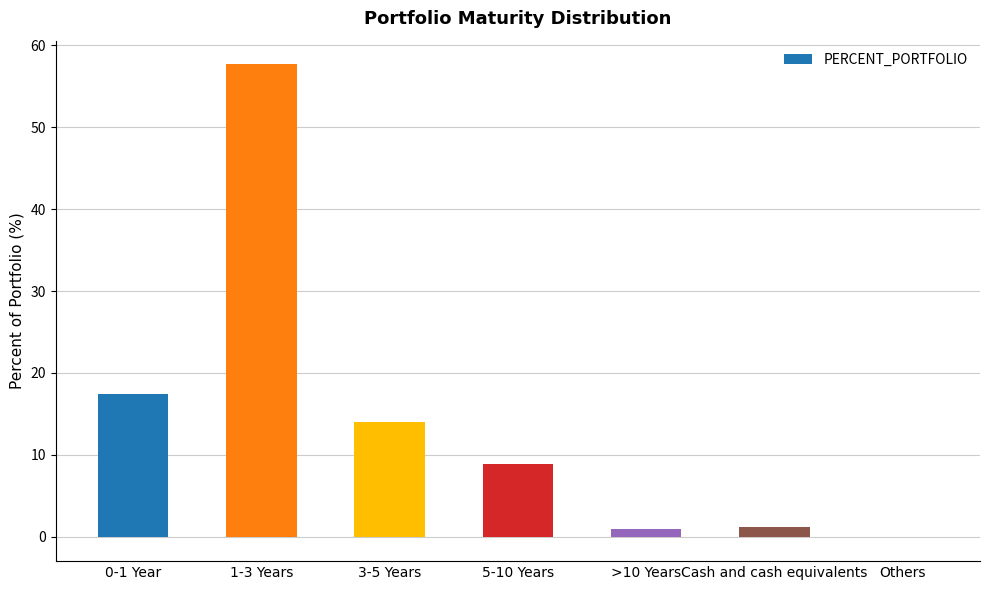

Reading left to right, extract all data points from this chart.

17.4	57.7	14.0	8.9	0.9	1.2	-0.1